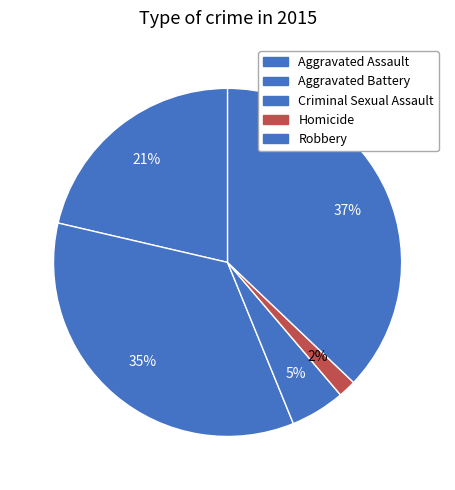

How many segments does this pie chart have?

5